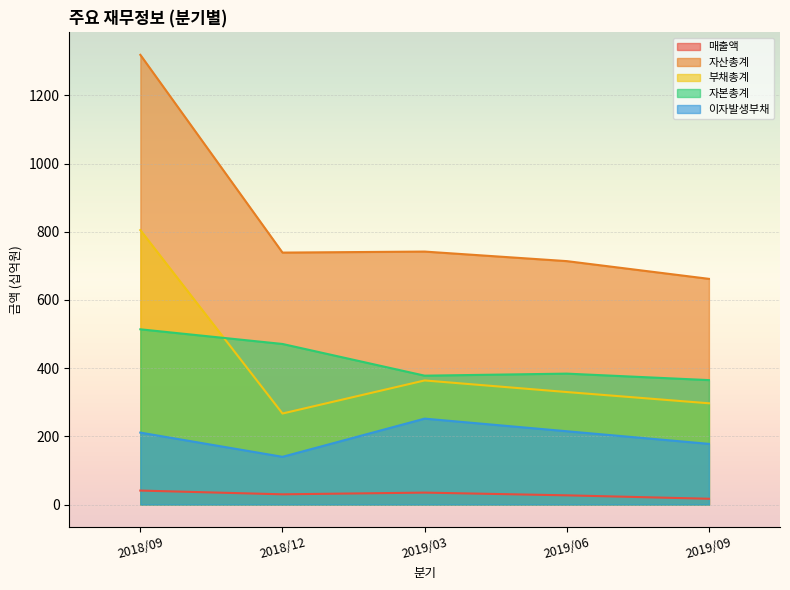

Reading right to left, transcribe all the data shown in this chart.

매출액: 2019/09=17	2019/06=27	2019/03=35	2018/12=30	2018/09=41
자산총계: 2019/09=662	2019/06=714	2019/03=742	2018/12=739	2018/09=1319
부채총계: 2019/09=297	2019/06=330	2019/03=364	2018/12=267	2018/09=805
자본총계: 2019/09=365	2019/06=384	2019/03=378	2018/12=471	2018/09=514
이자발생부채: 2019/09=178	2019/06=215	2019/03=252	2018/12=140	2018/09=211